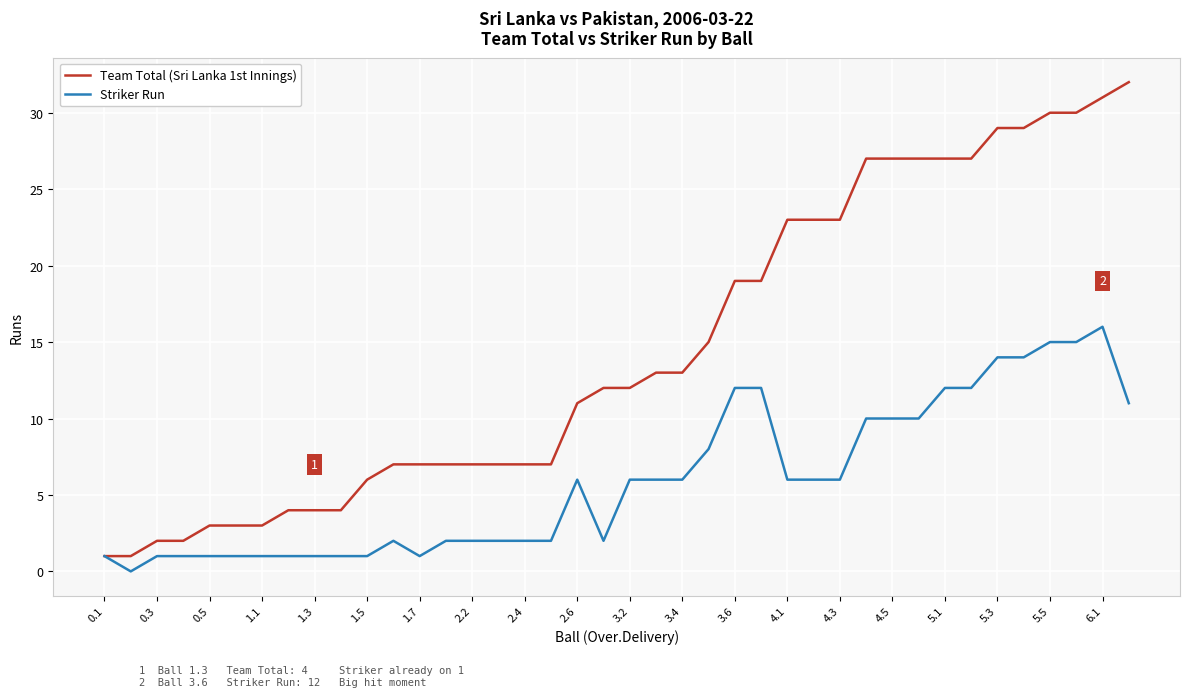

What is the minimum value for Team Total (Sri Lanka 1st Innings)?

1